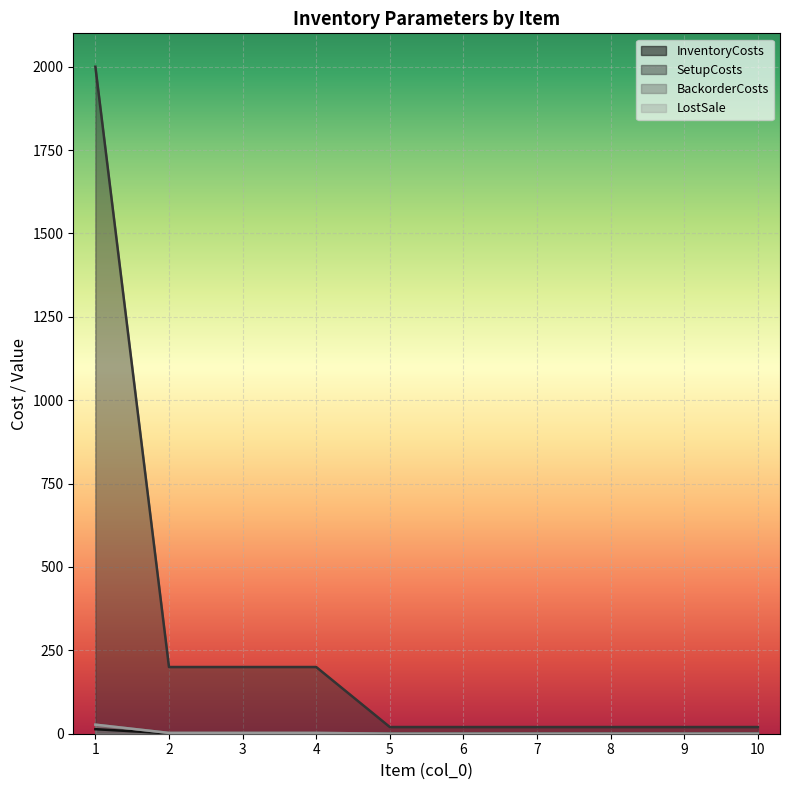

At which category is the sum across all series the highest?

1